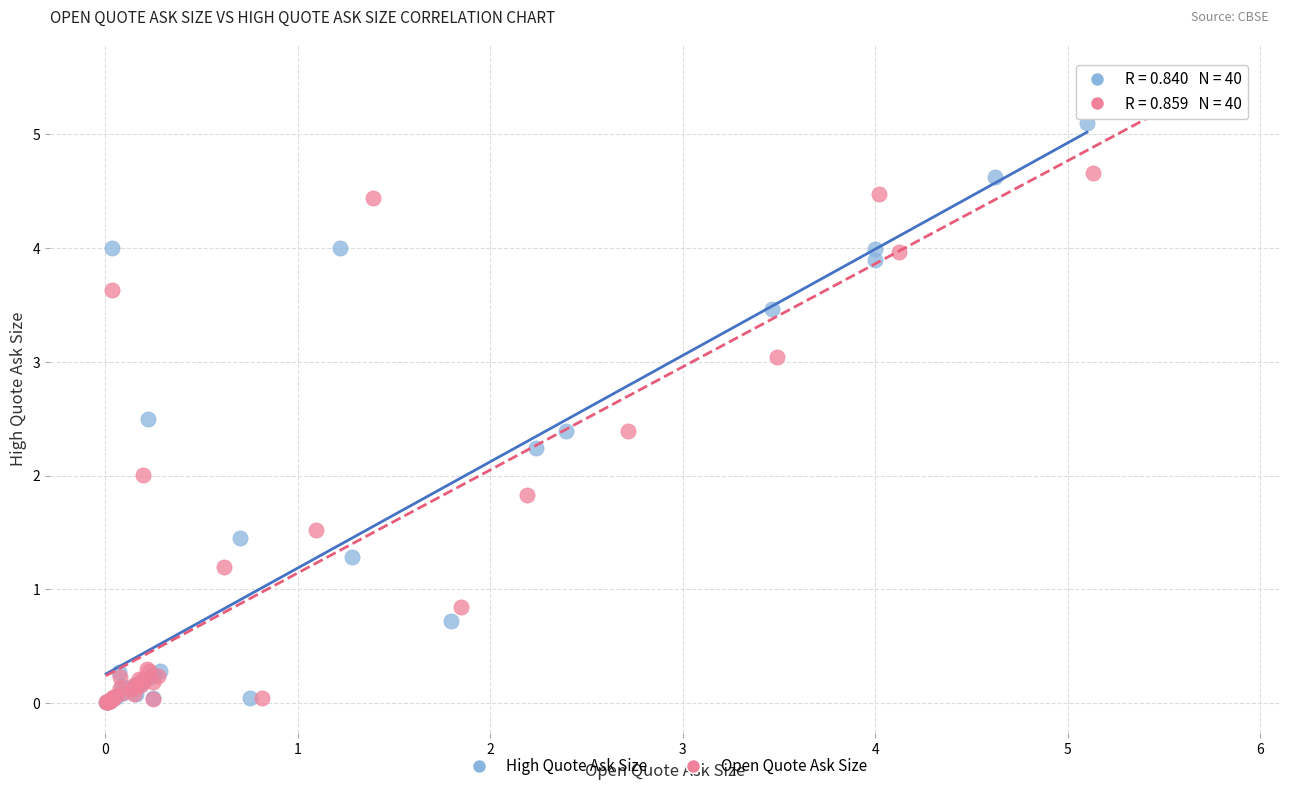

Which series contains the highest Y value?

Open Quote Ask Size